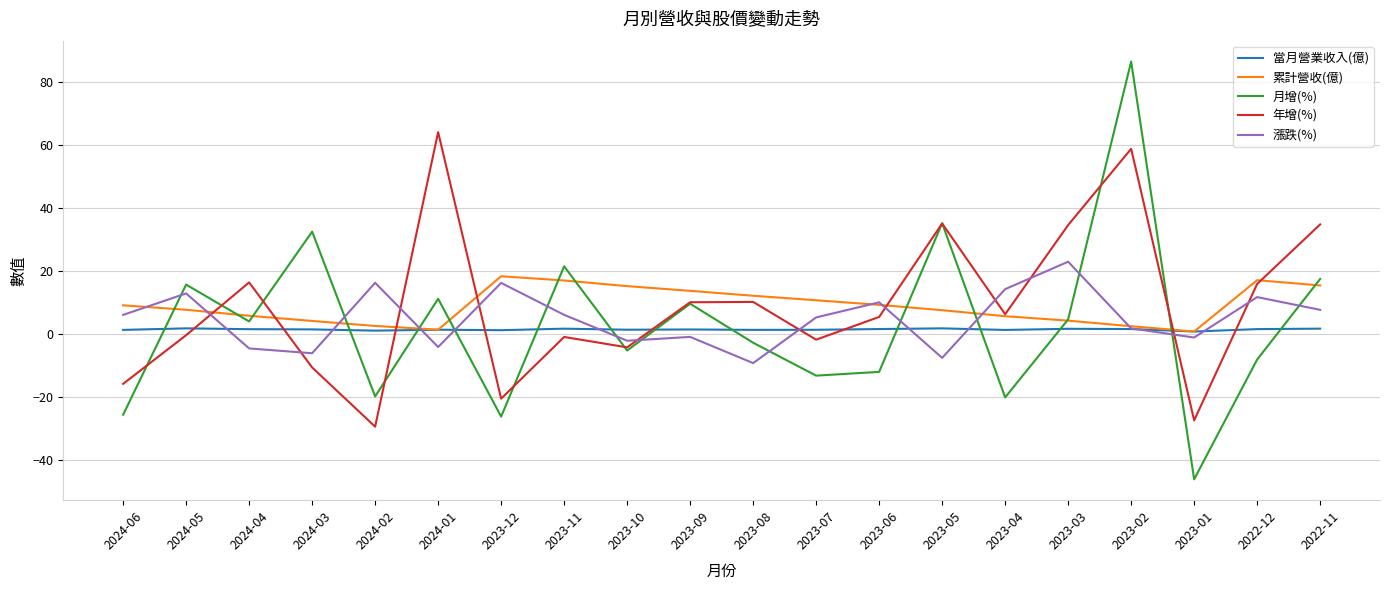

Which series ends up on top after the final intersection of 漲跌(%) and 累計營收(億)?

累計營收(億)